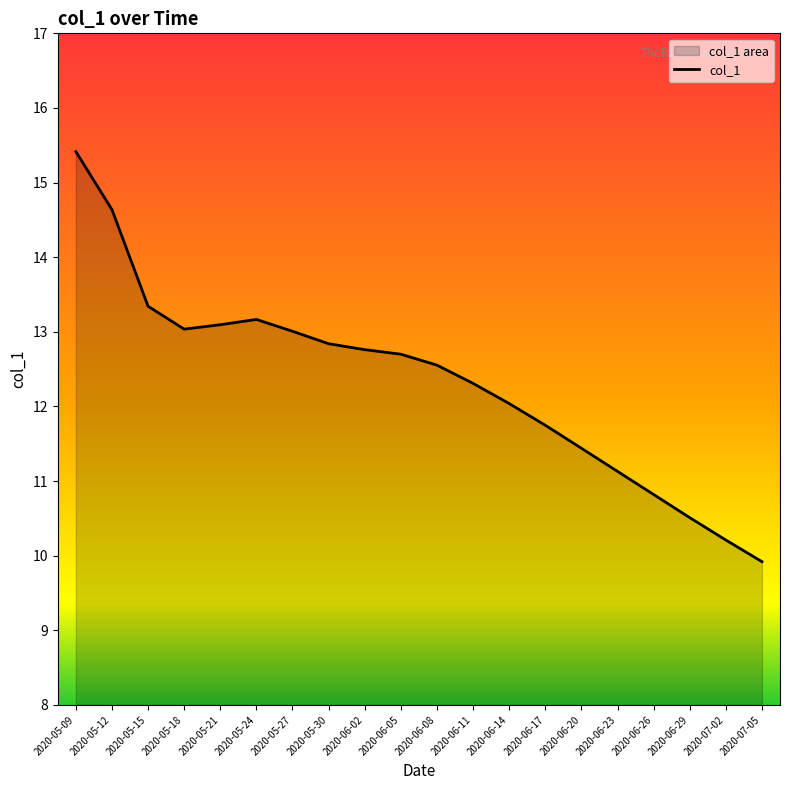

Does the chart have visible grid lines?

No